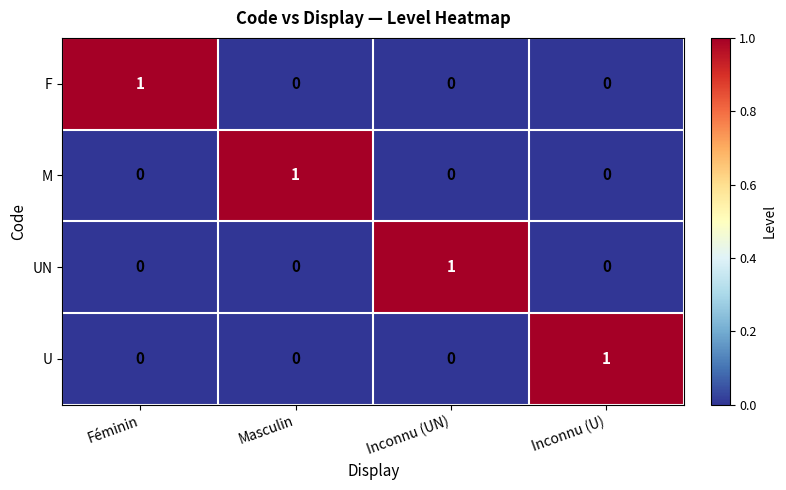

How many M values are between 0 and 1?

4